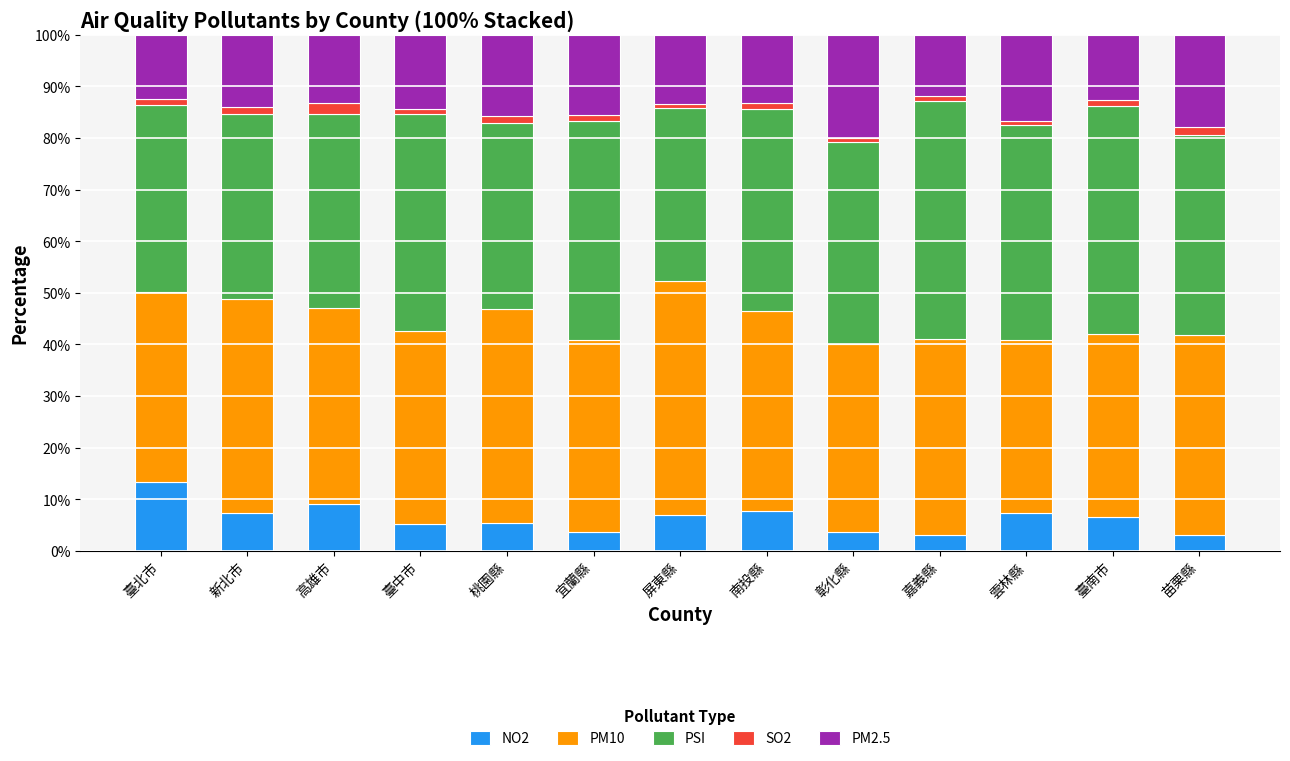

Is it true that NO2 equals 9.1 at 高雄市?

True